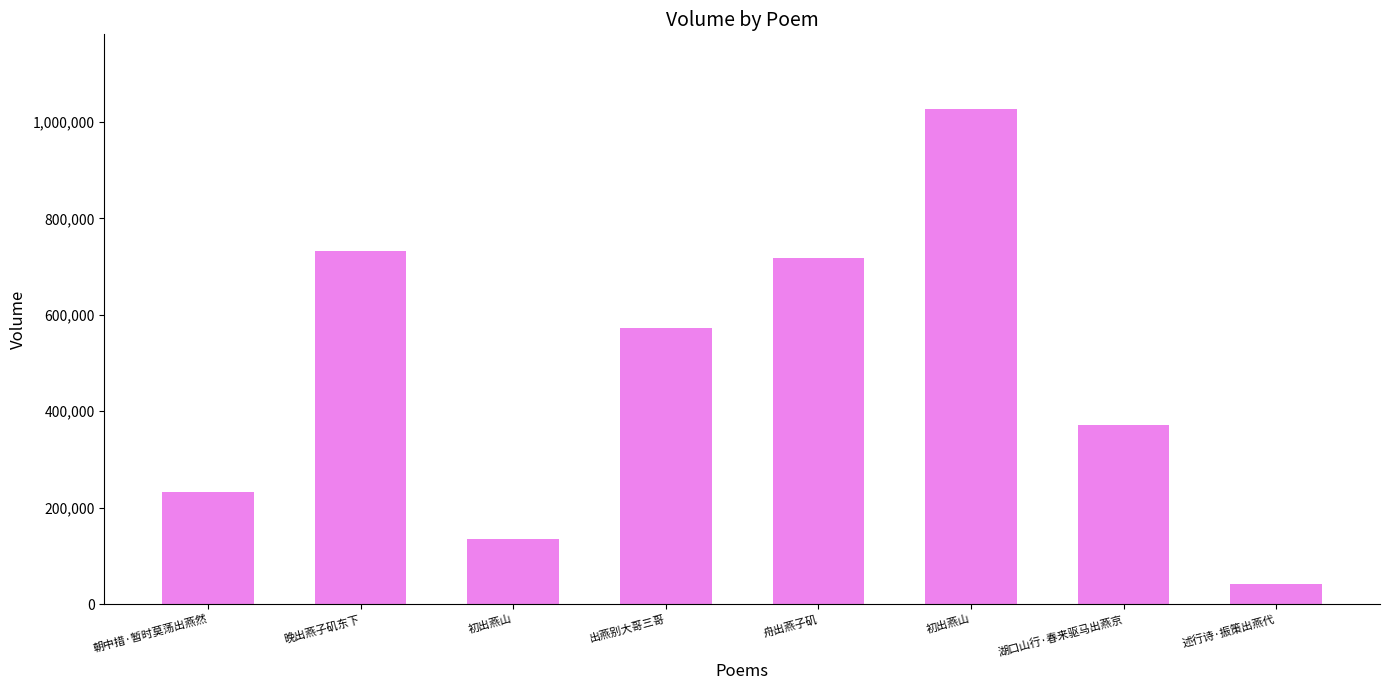

What is the label of the 7th bar from the right?

晚出燕子矶东下